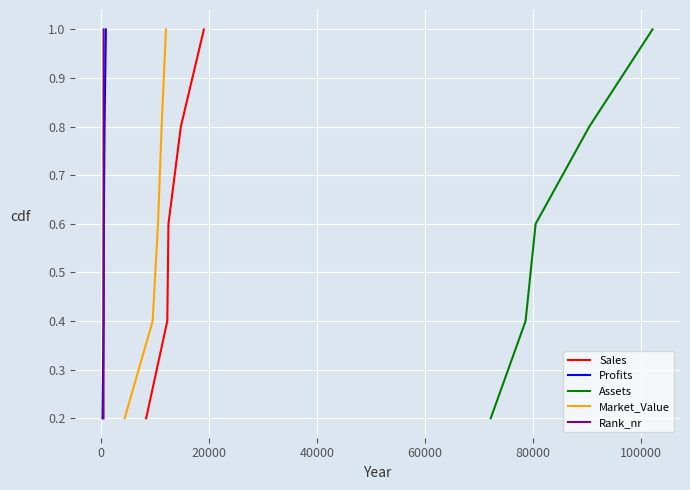

What is the highest value of the Sales series?

1.0